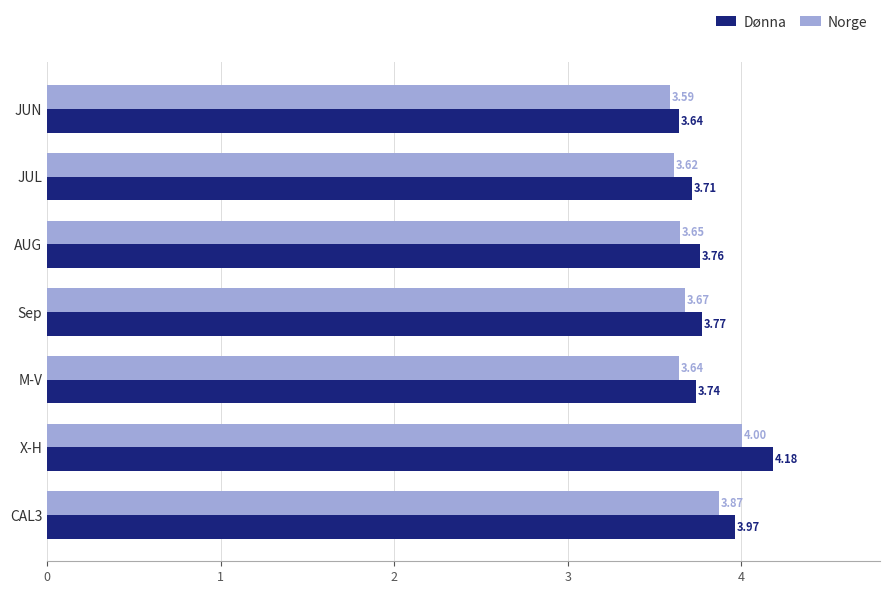

Which series has the widest spread of values?

Dønna